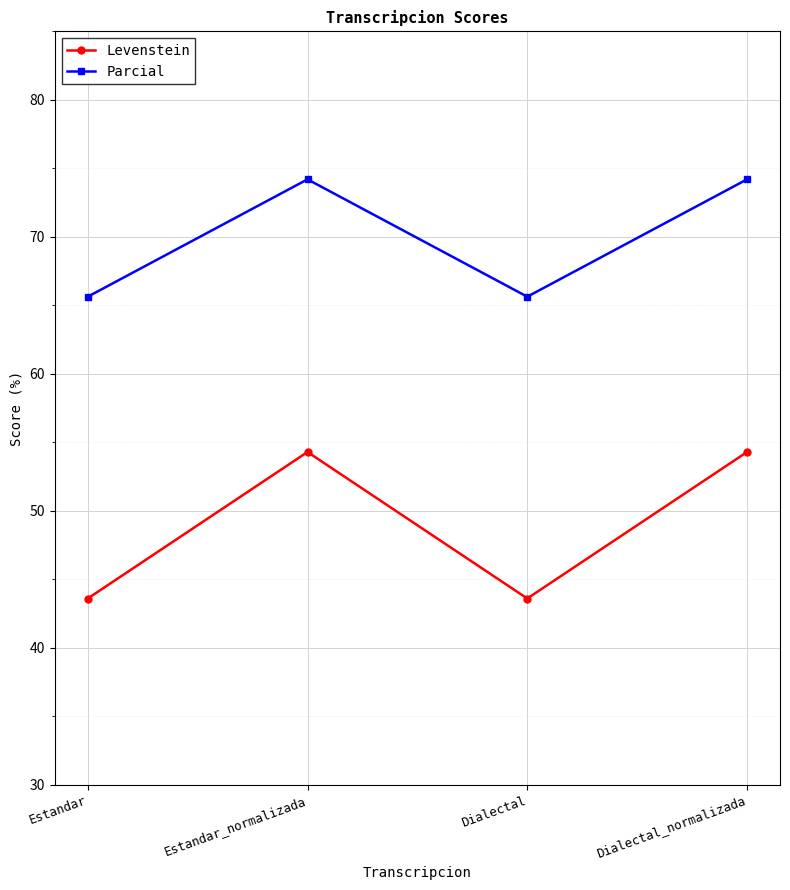

What are all the series names shown in the legend?

Levenstein, Parcial